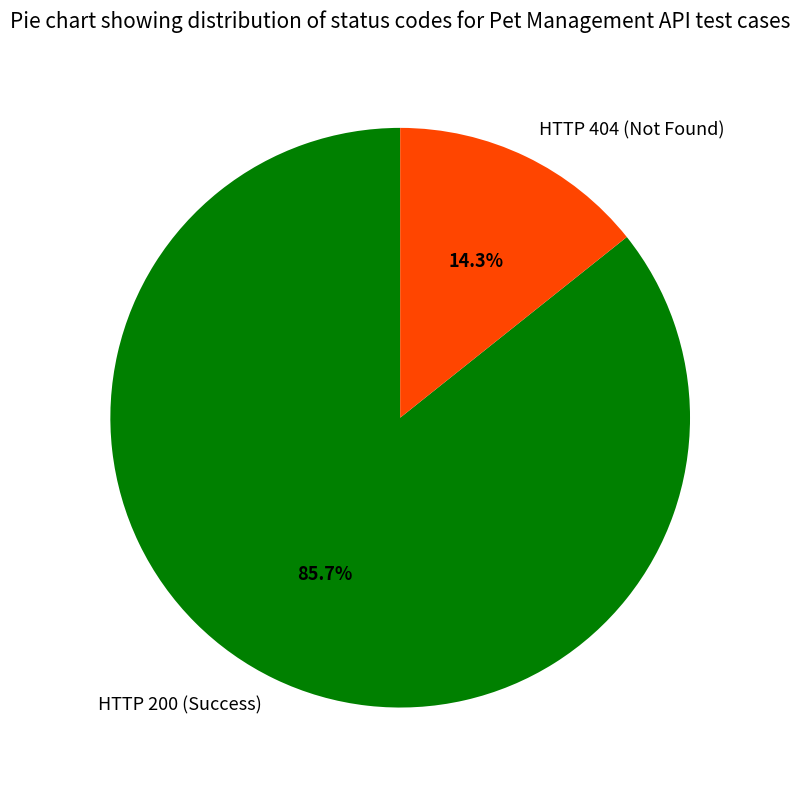

Count the number of slices in the pie.

2